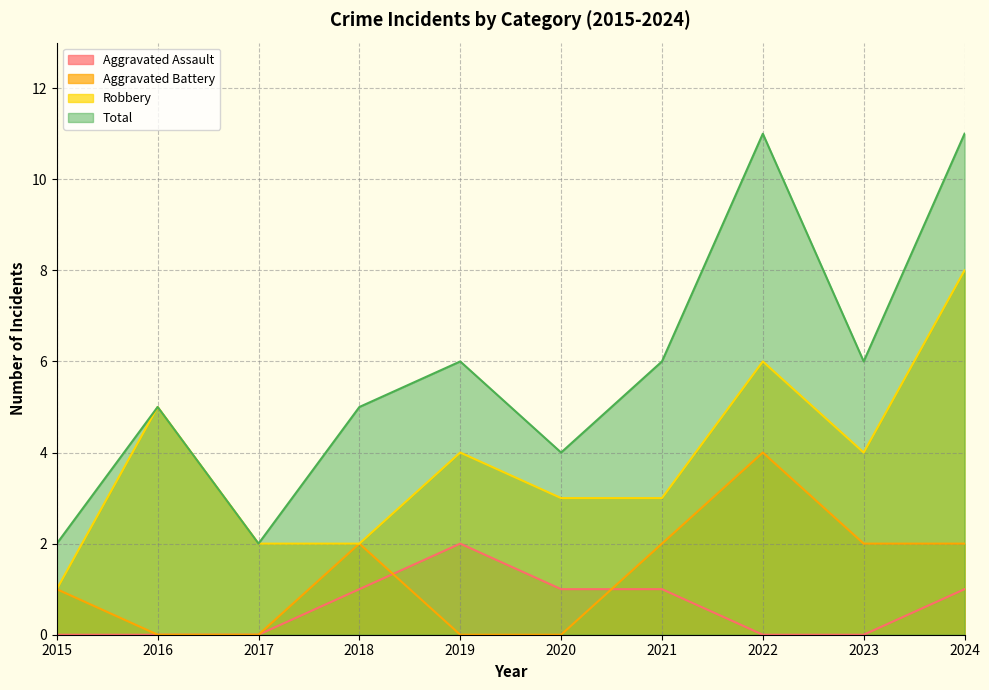

Does the chart display data point markers on the line(s)?

No